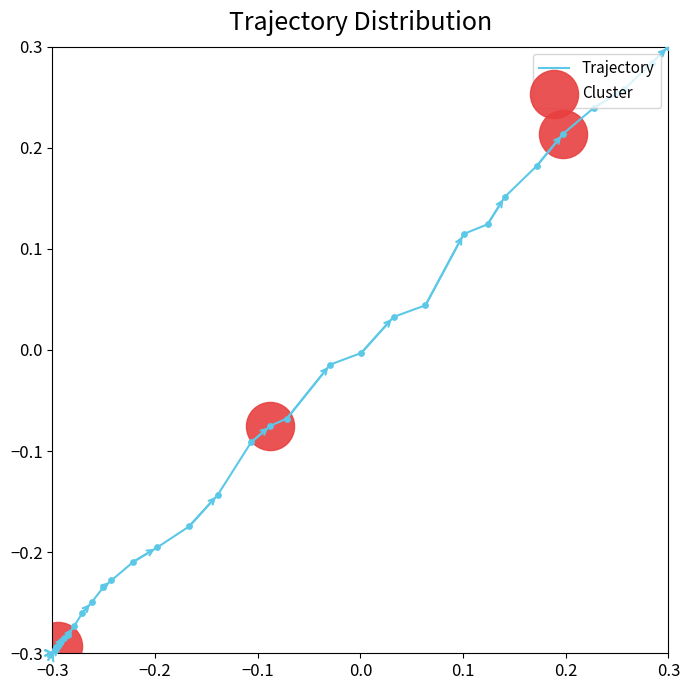

What is the difference between the maximum and minimum values?

0.6